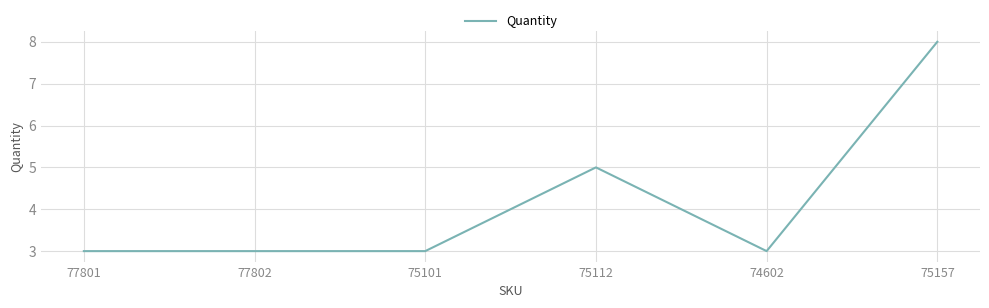

Reading right to left, extract all data points from this chart.

8	3	5	3	3	3